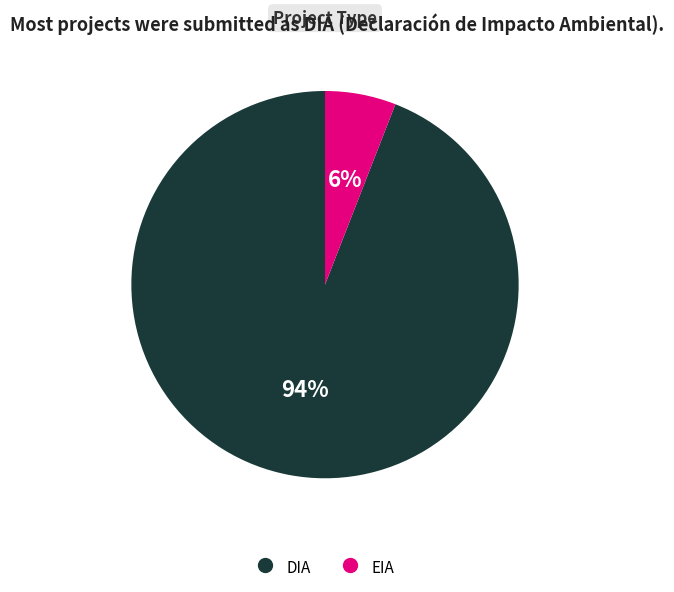

Which category accounts for the majority?

DIA